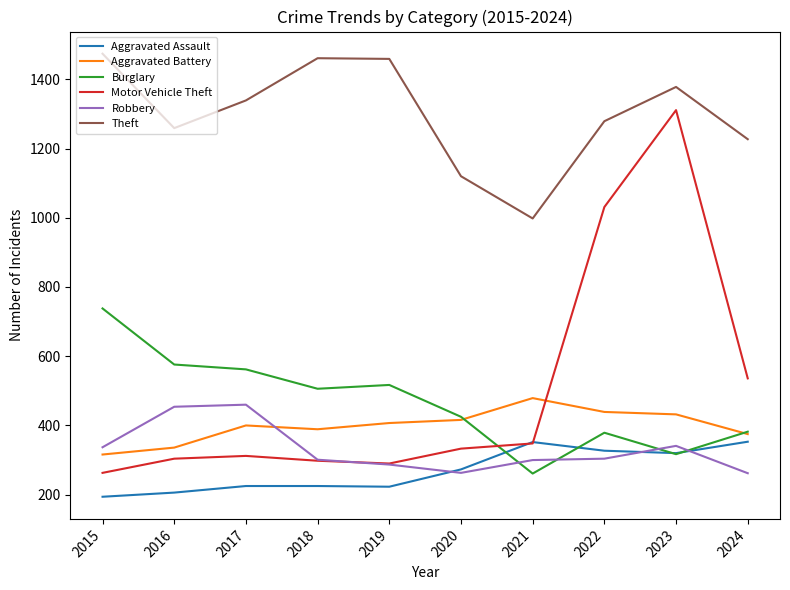

The value of Motor Vehicle Theft at 2018 is 531. True or false?

False